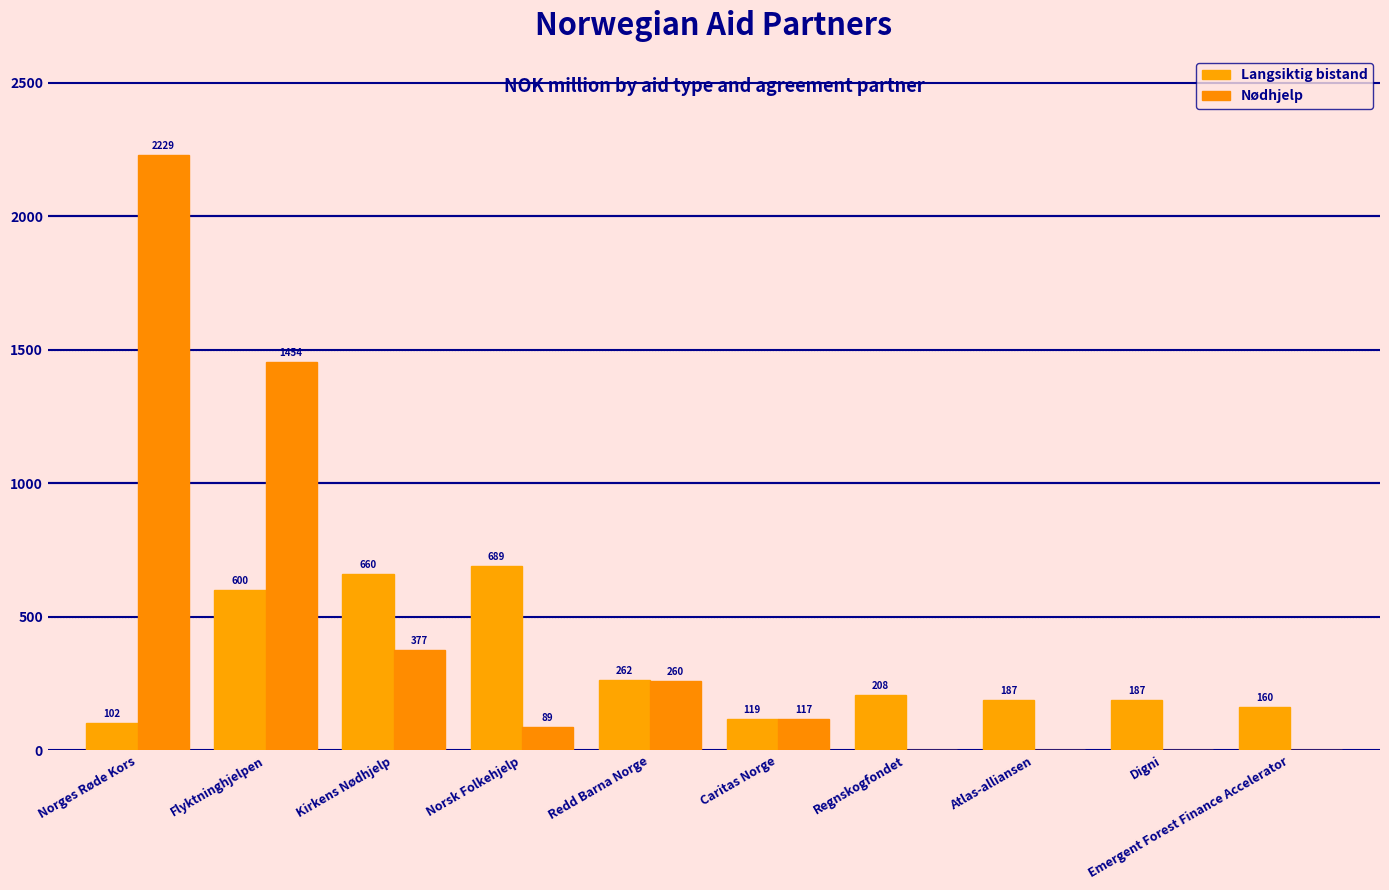

Between Flyktninghjelpen and Digni, which series saw the biggest shift?

Nødhjelp